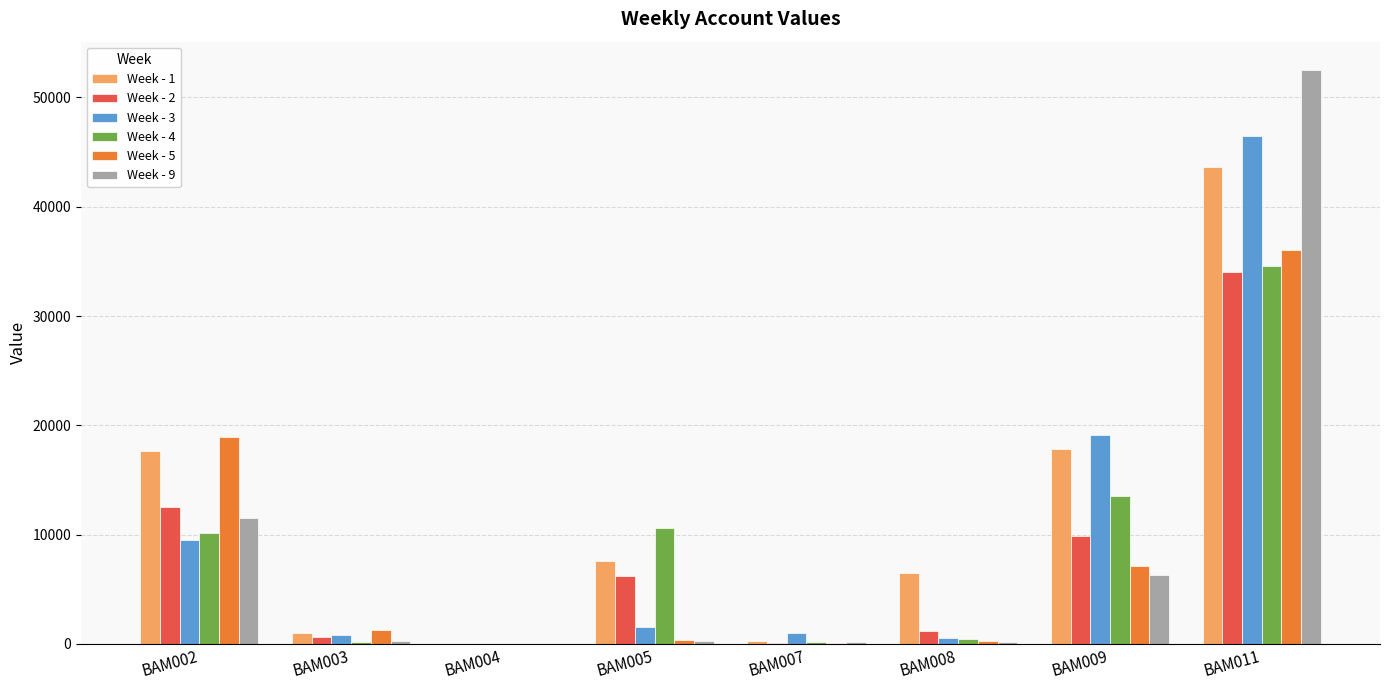

Is the value of Week - 9 at BAM004 greater than the value of Week - 4 at BAM005?

No